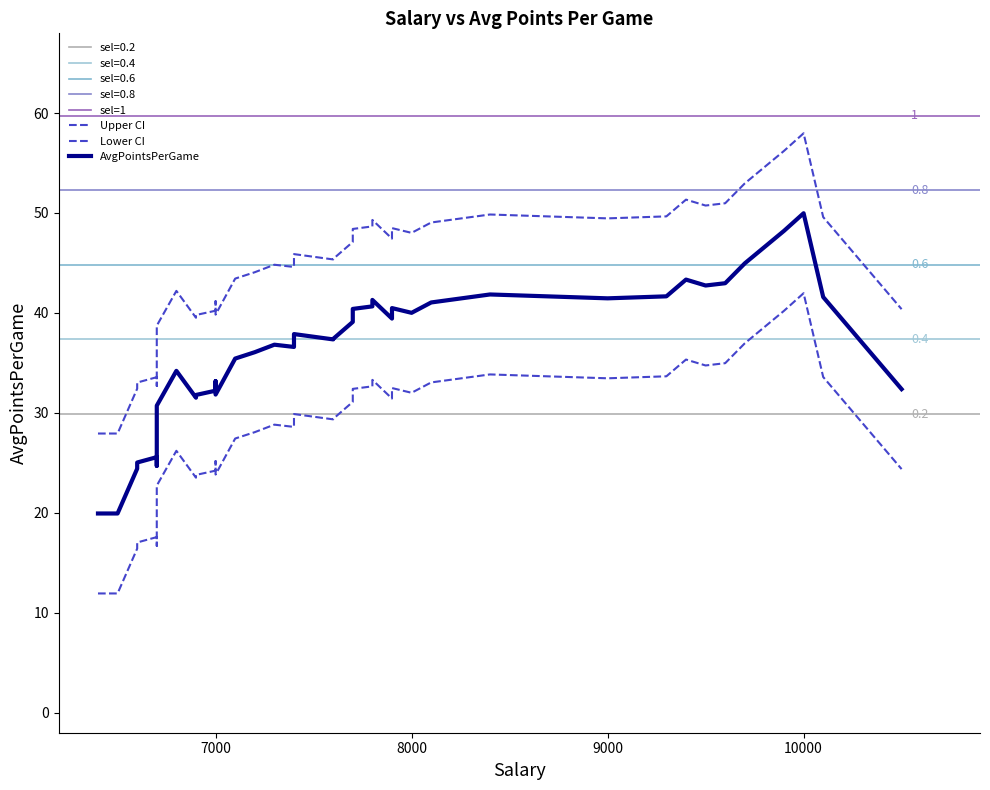

Approximately how many times larger is the value at 7000 compared to 7700?

0.9